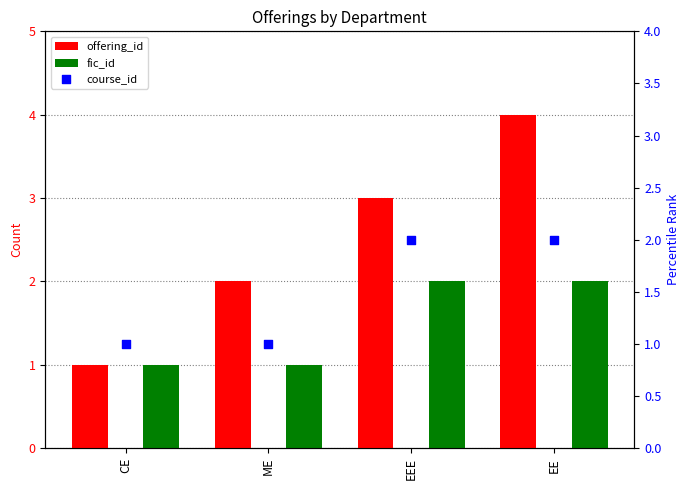

Which series has the widest spread of Y values?

offering_id